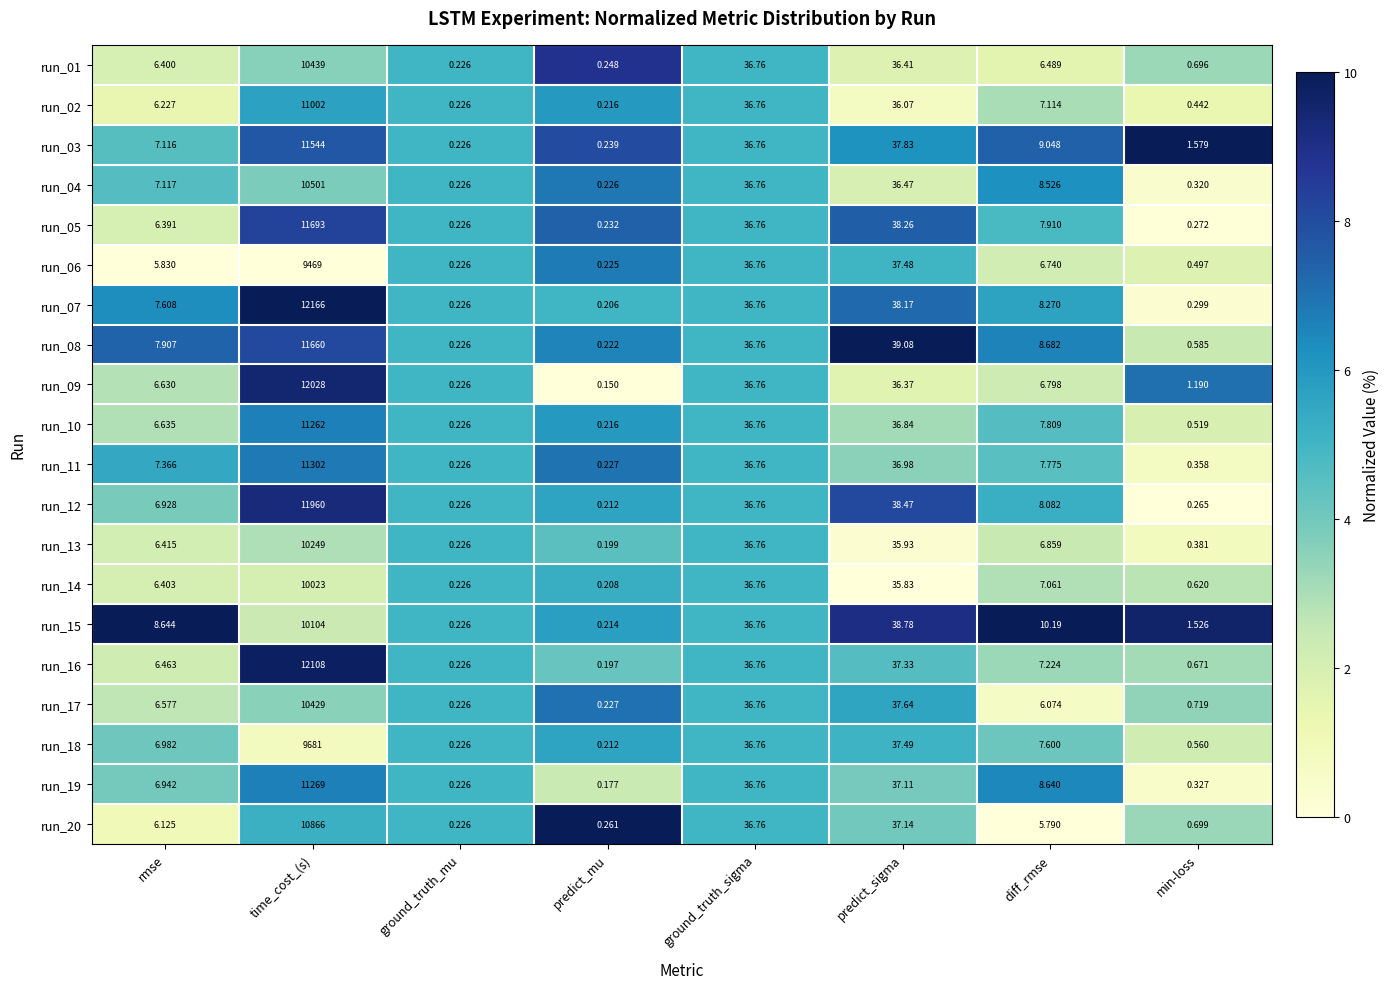

Is the value of run_01 at time_cost_(s) greater than the value of run_12 at rmse?

Yes